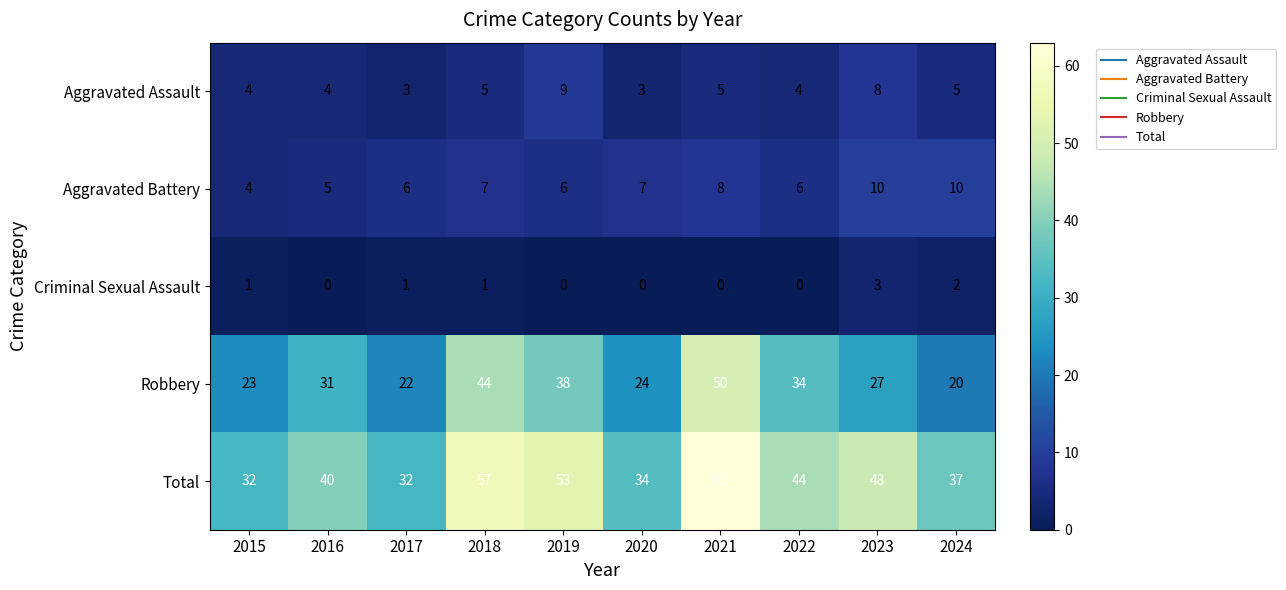

What is the sum of all Aggravated Battery values?

69